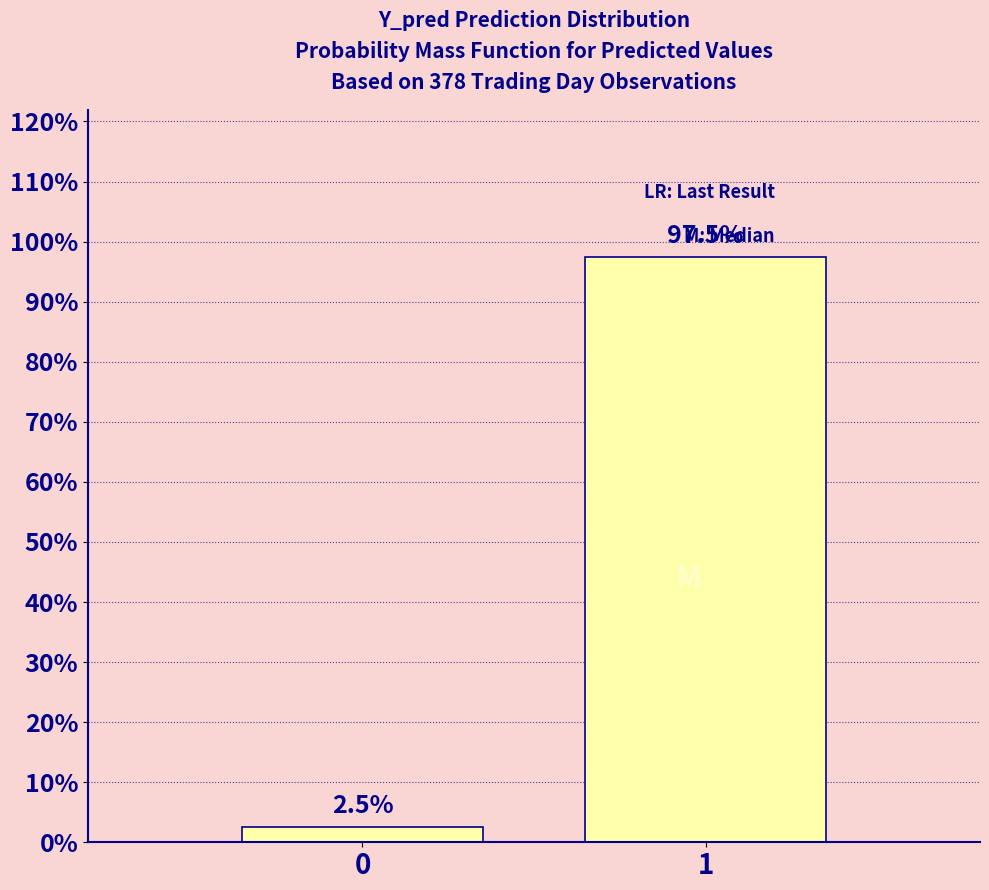

Reading left to right, transcribe all the data shown in this chart.

0=2.5	1=97.5